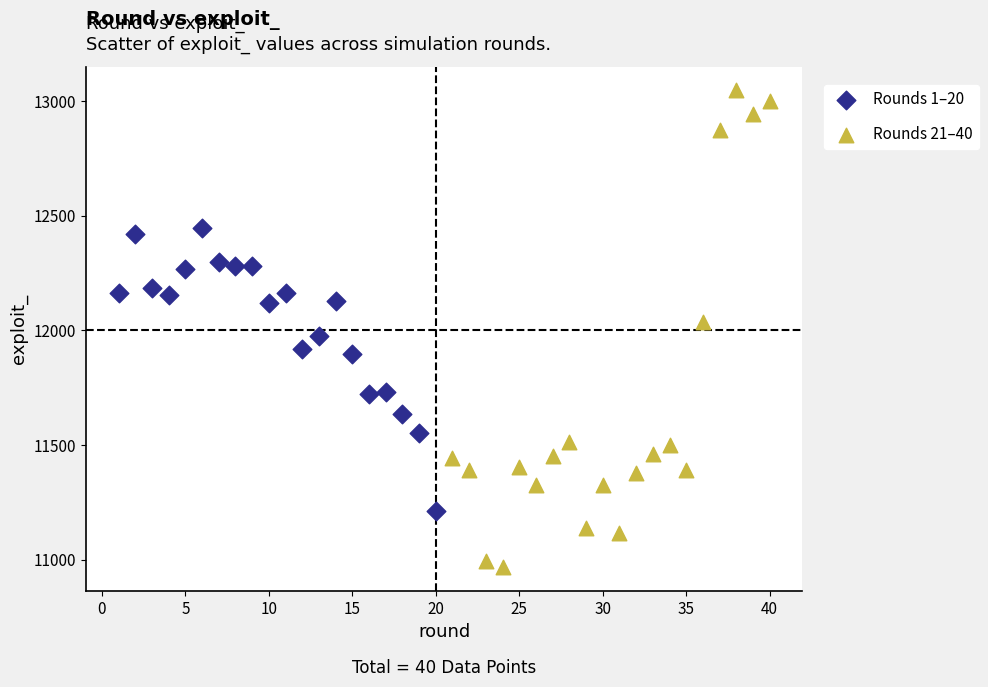

Which series contains the lowest Y value?

Rounds 21–40